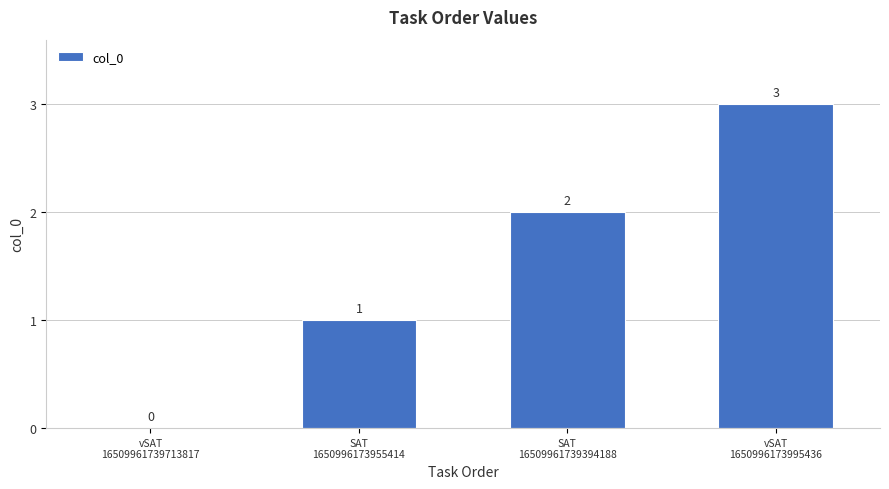

What is the change in value from vSAT
16509961739713817 to SAT
16509961739394188?

+2